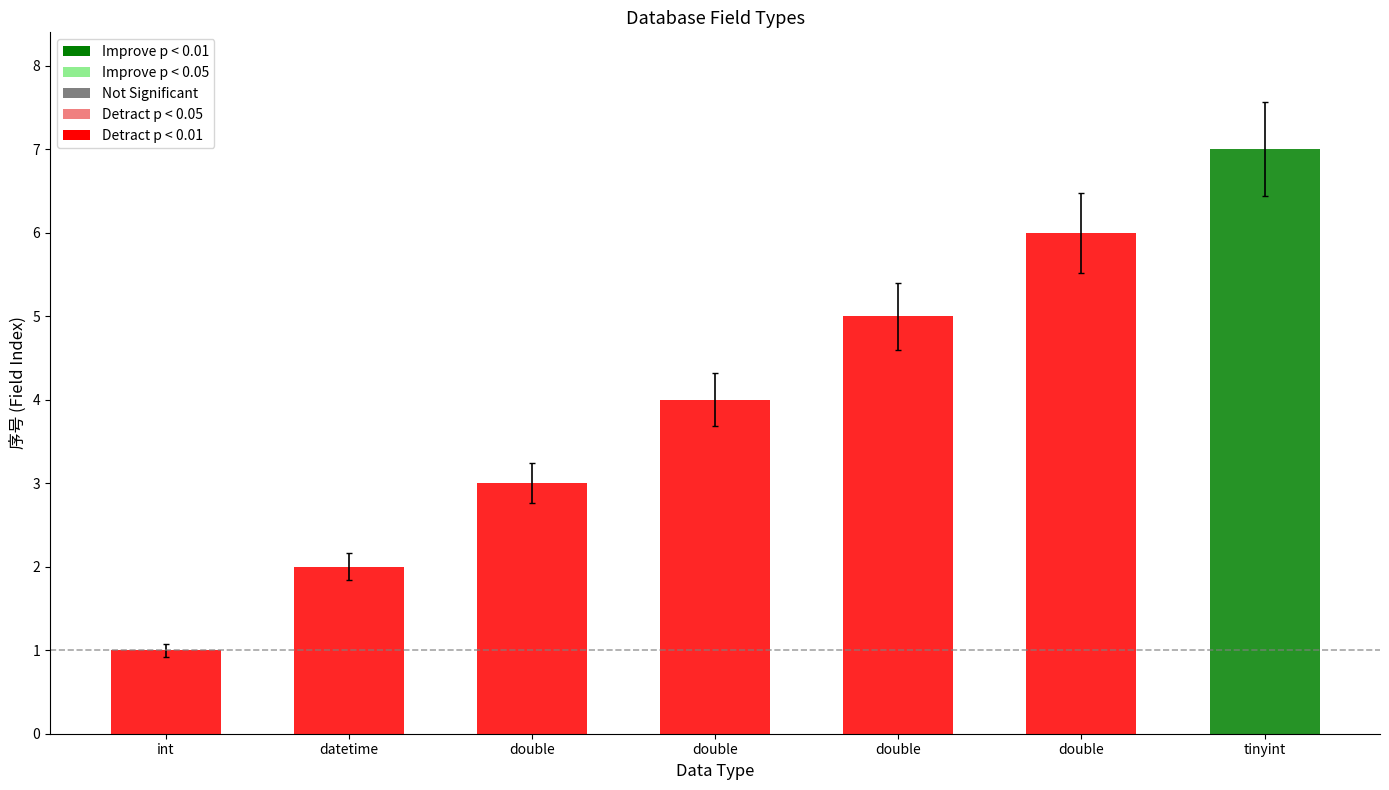

What is the maximum value shown in the chart?

7